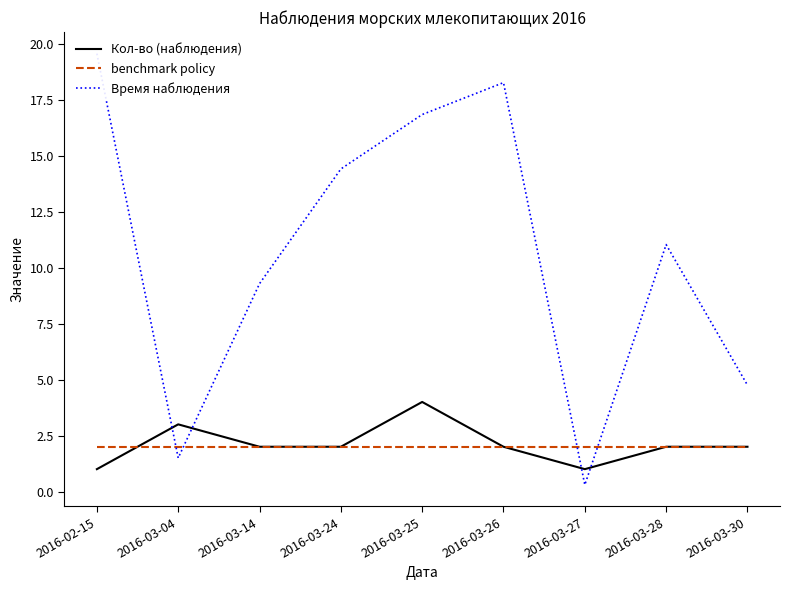

Between which two adjacent categories do Кол-во (наблюдения) and Время наблюдения first intersect?

2016-02-15 and 2016-03-04